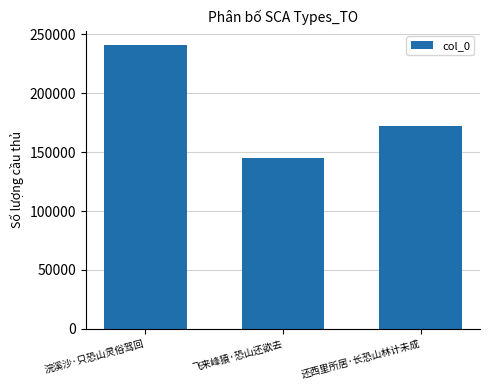

Count the number of data series in this chart.

1